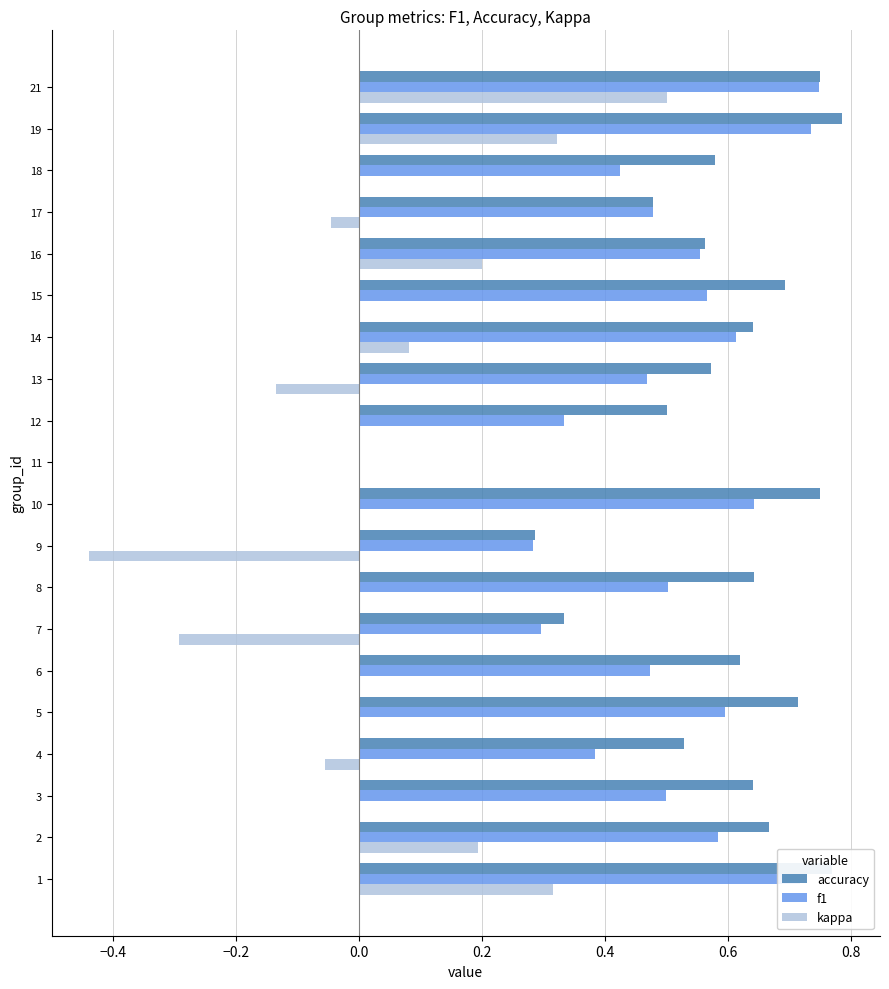

Which series changed the most between 1 and 4?

kappa